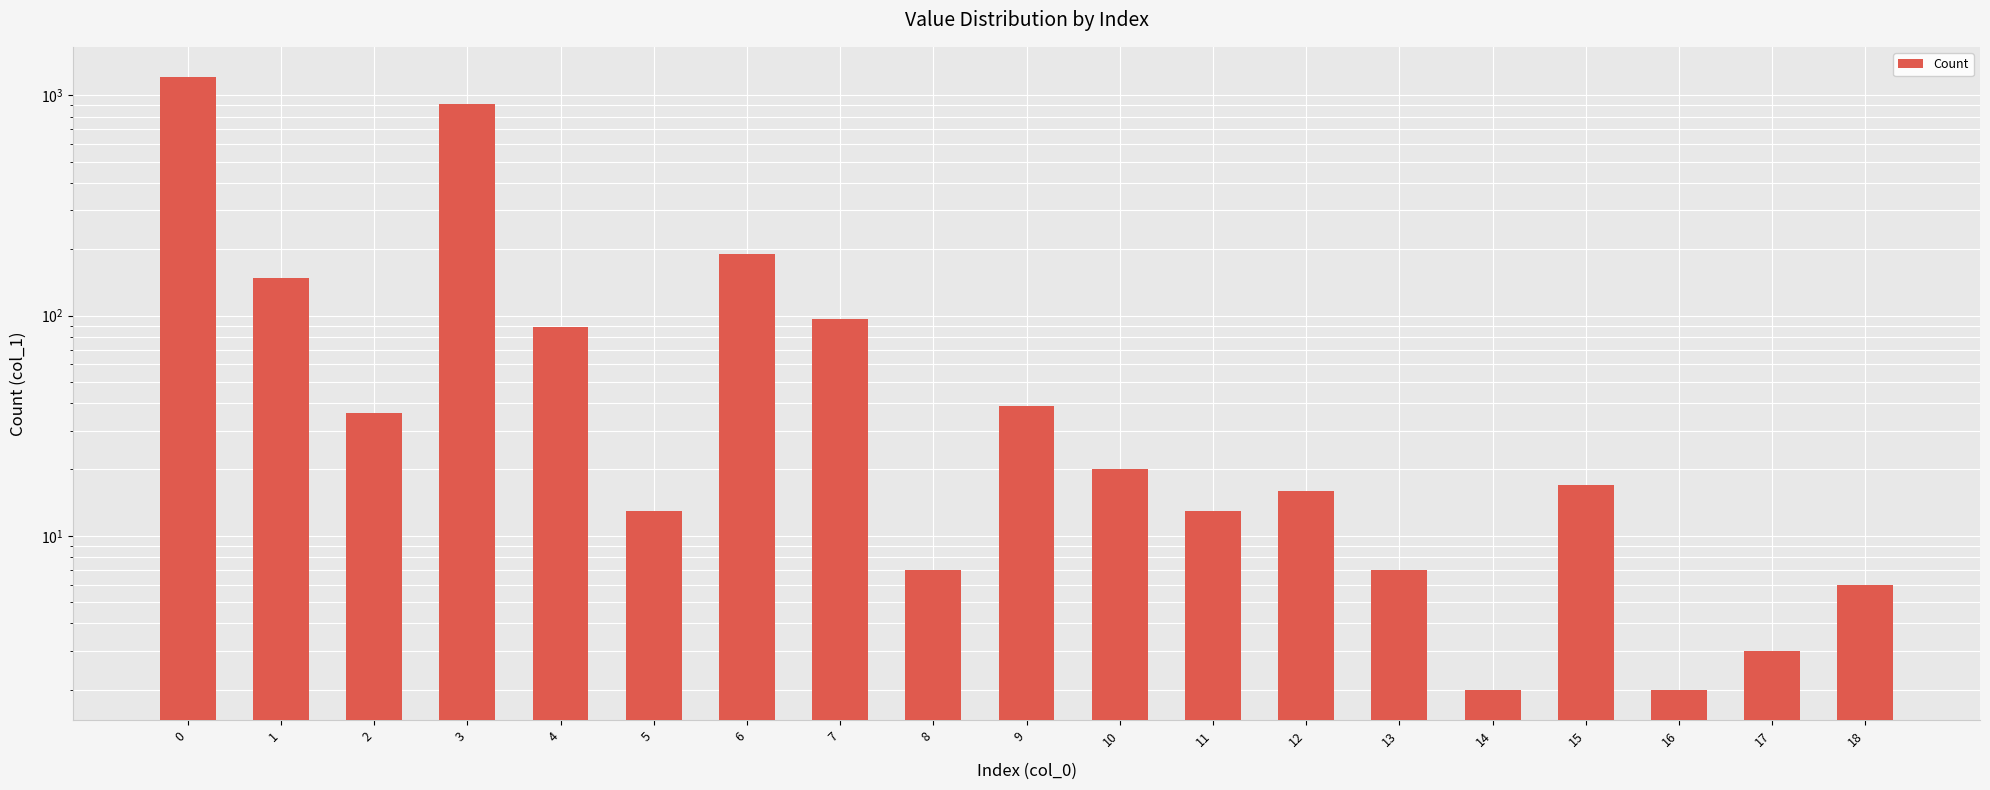

How many data points does each series have?

19